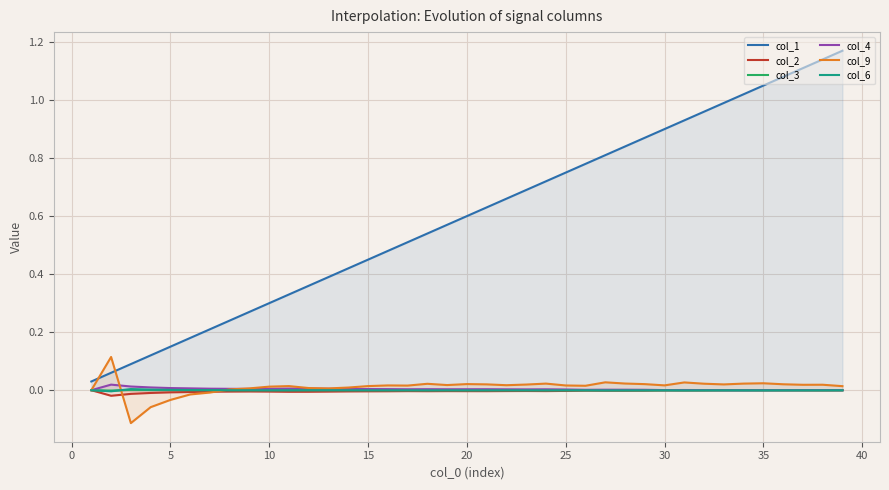

The value of col_3 at 35 is -0.0. True or false?

True